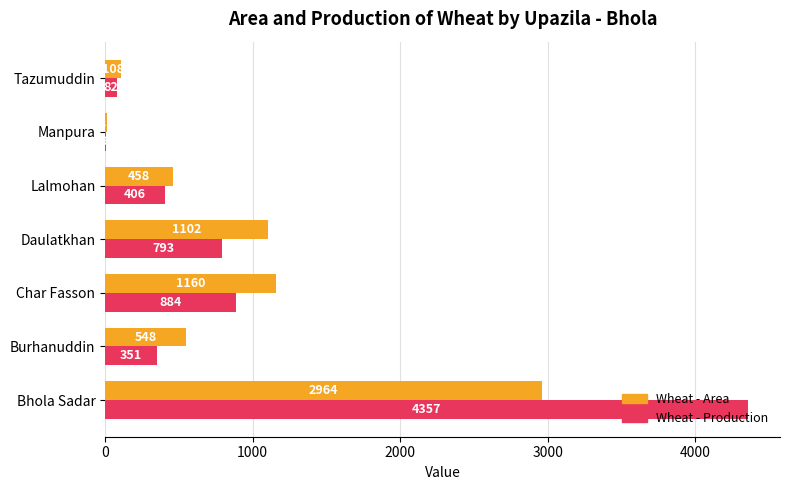

What is the maximum value shown in the chart?

4357